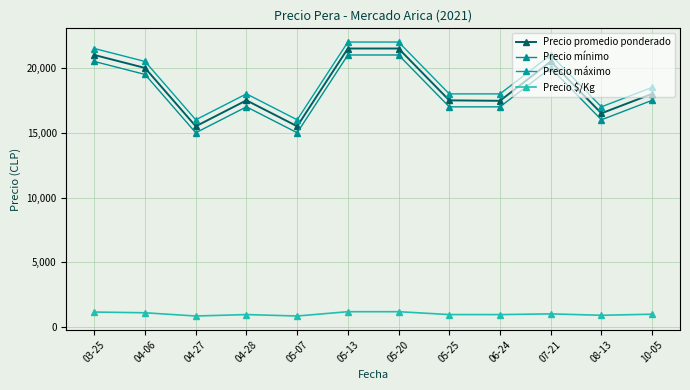

Which category has the lowest value across all series?

04-27